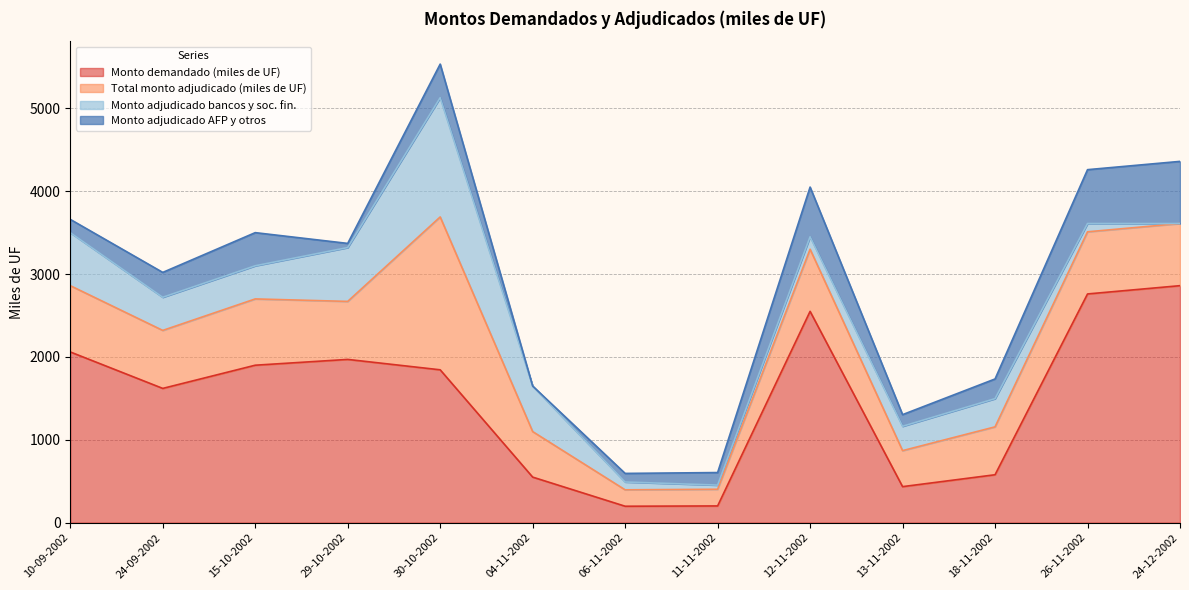

True or false: Monto demandado (miles de UF) and Monto adjudicado AFP y otros intersect in this chart.

False